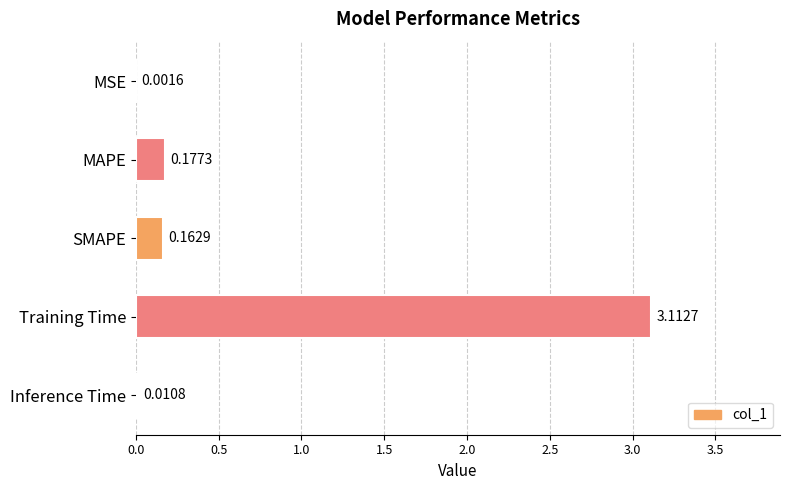

Which has a higher value, SMAPE or MAPE?

MAPE